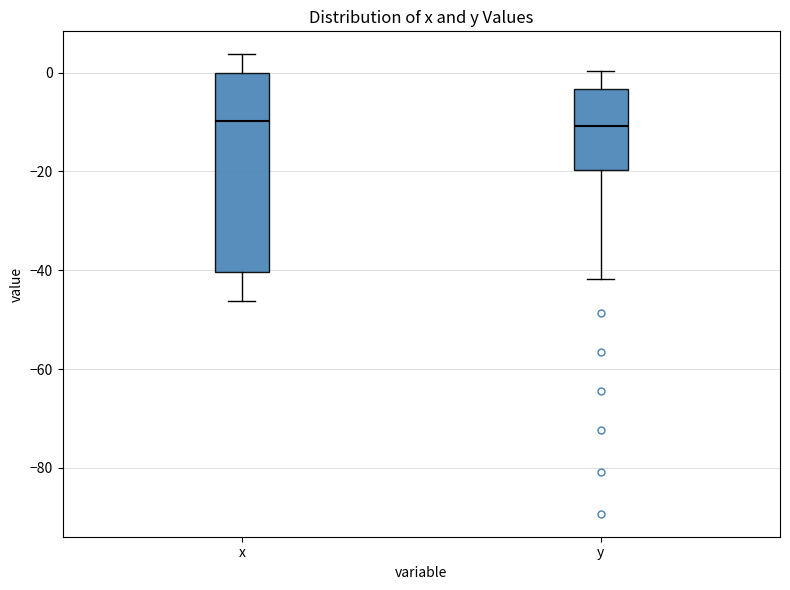

Reading left to right, read every box against the y-axis: the position of its median line, the range the box covers, and the ends of its whiskers. The values are not printed on the chart, so give them approximately, as read against the axis.

x: median -10, box -40 to 0, whiskers -46 to 4
y: median -10, box -20 to -4, whiskers -42 to 0